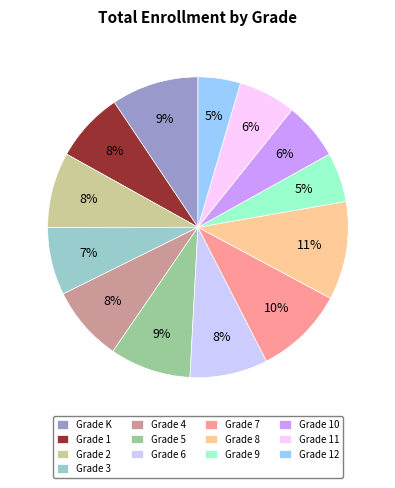

How many slices are in this pie chart?

13